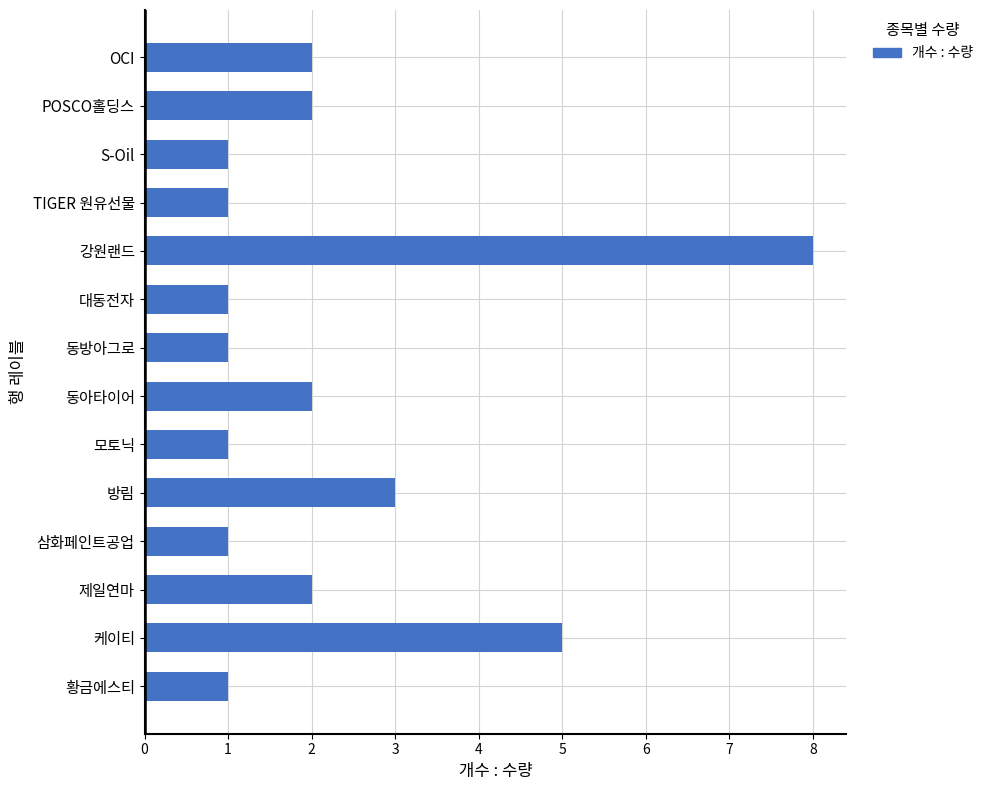

Does the chart contain any negative values?

No